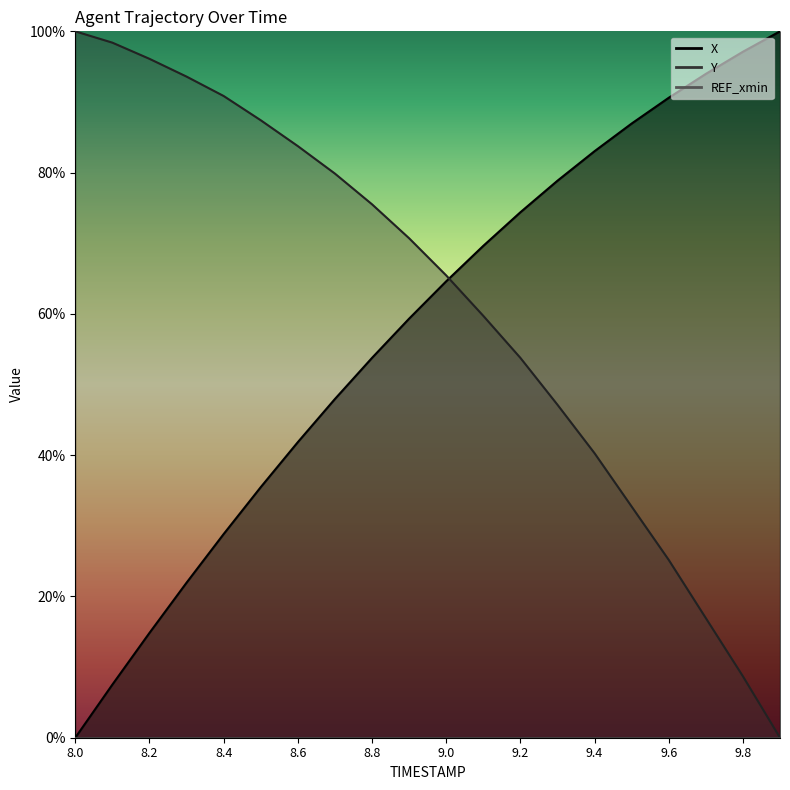

What is the label of the 5th point from the right?

9.5